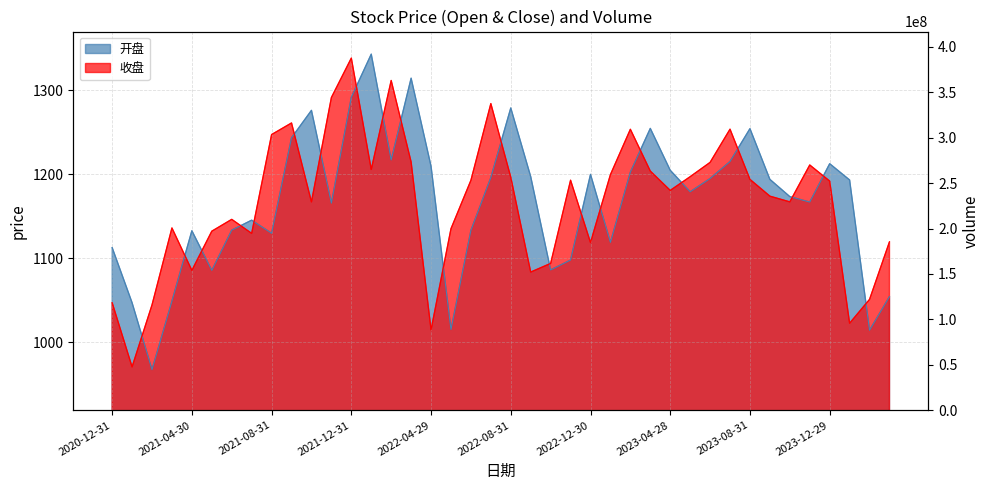

How many data points in 开盘 are above 1193?

20